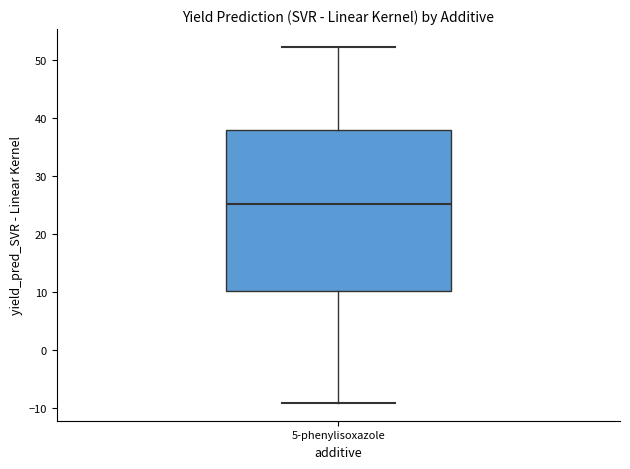

Transcribe this box plot: give where the median line is, the range the box spans, and where the two whiskers end, as read against the y-axis. The values are not printed on the chart, so give them approximately, as read against the axis.

median 25, box 10 to 38, whiskers -9 to 52